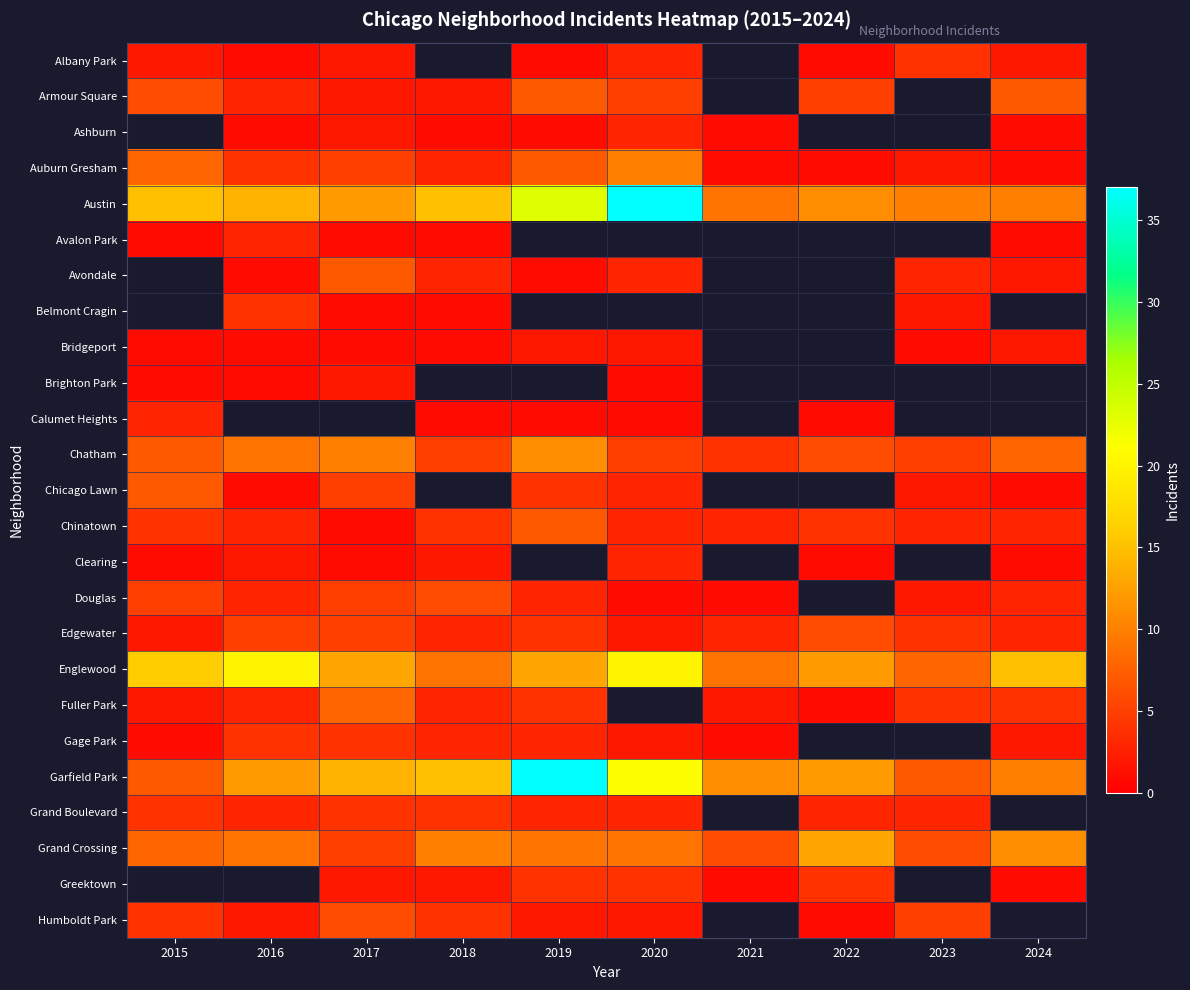

Which series has the largest range (max minus min)?

Garfield Park